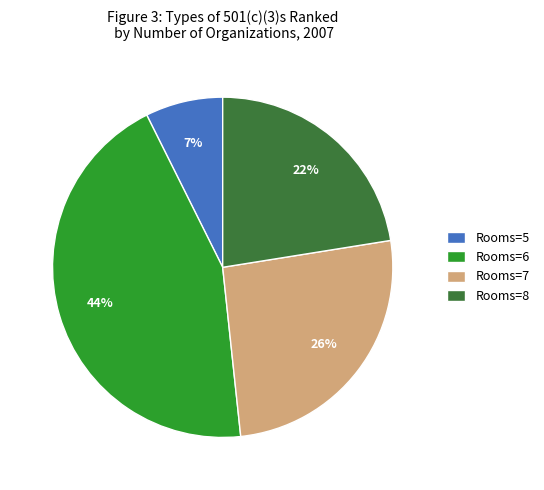

What is the largest slice in the pie chart?

Rooms=6